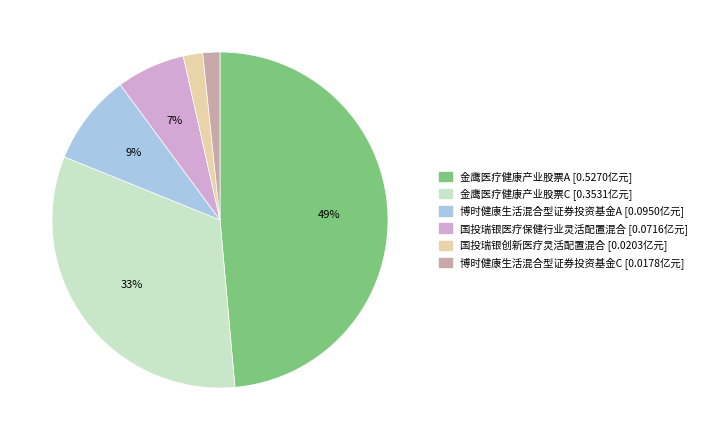

To the nearest percent, what is the average slice percentage?

17%